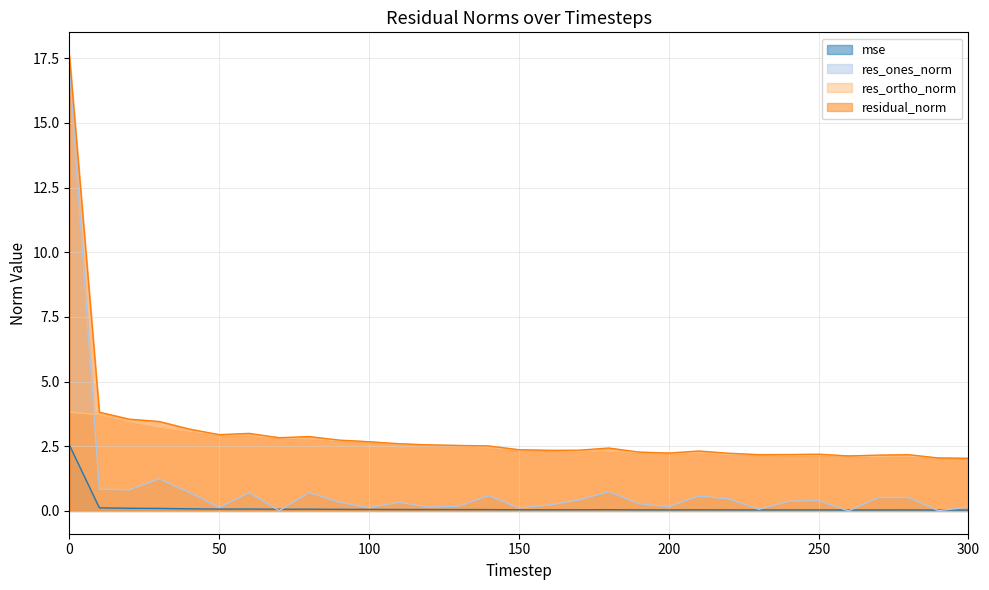

Rank the series at 240 from lowest to highest value.

mse, res_ones_norm, res_ortho_norm, residual_norm